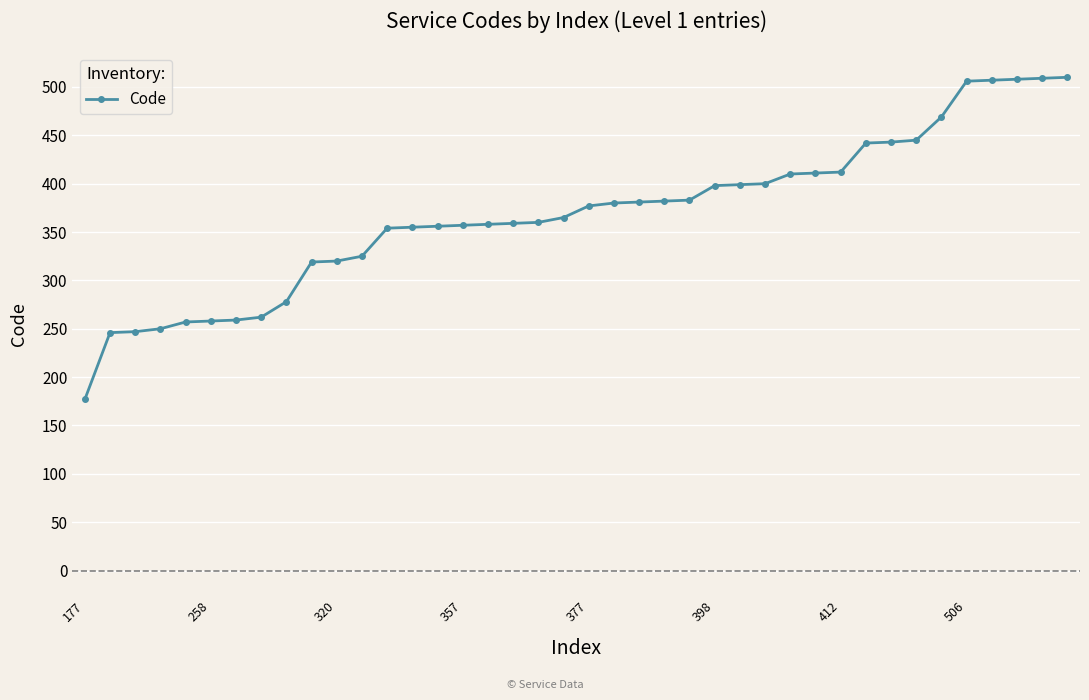

What is the maximum value shown in the chart?

510